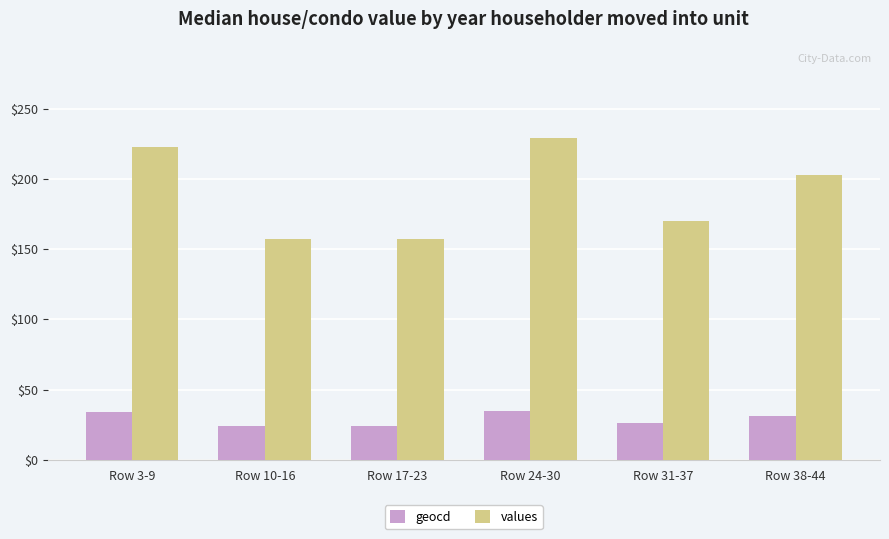

At which category does the chart reach its peak across all series?

Row 24-30